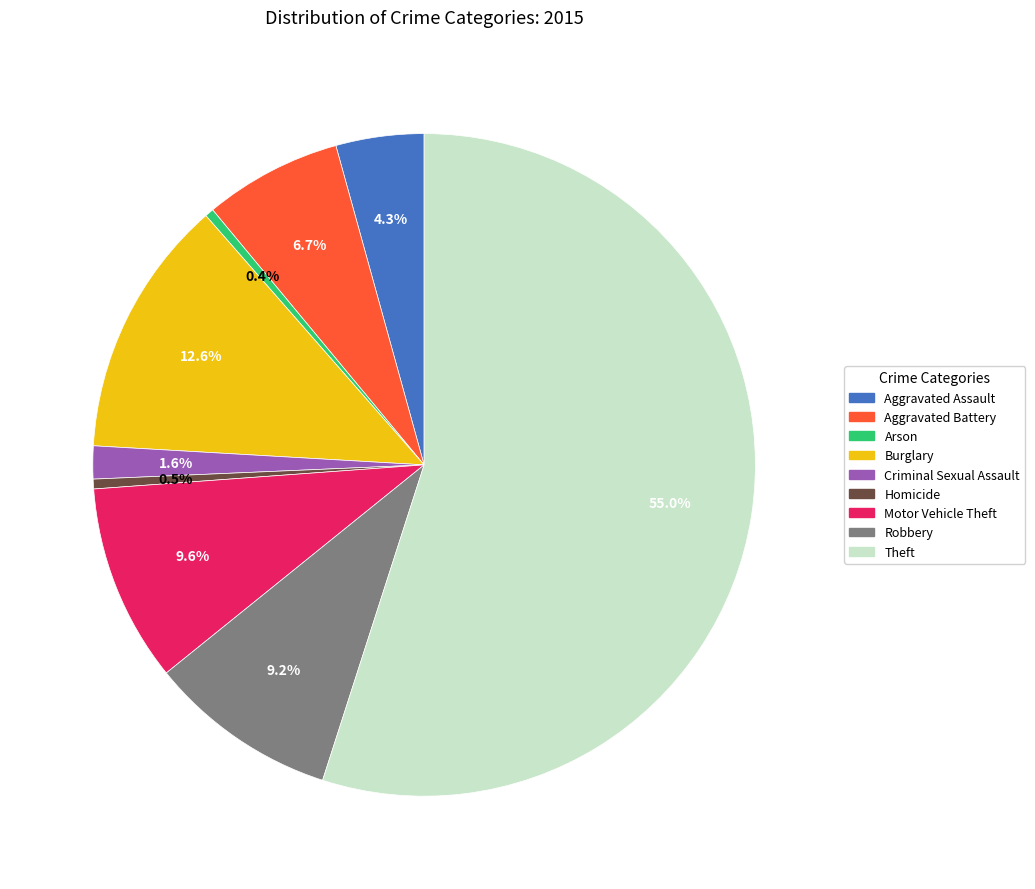

Approximately how many times larger is the value at Criminal Sexual Assault compared to Aggravated Assault?

0.4